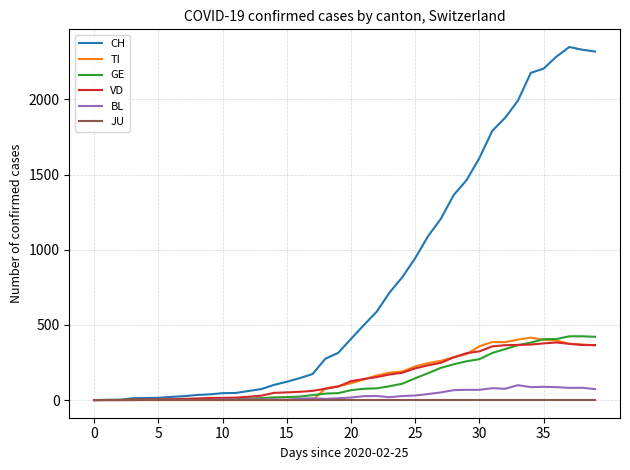

What is the greatest value displayed?

2348